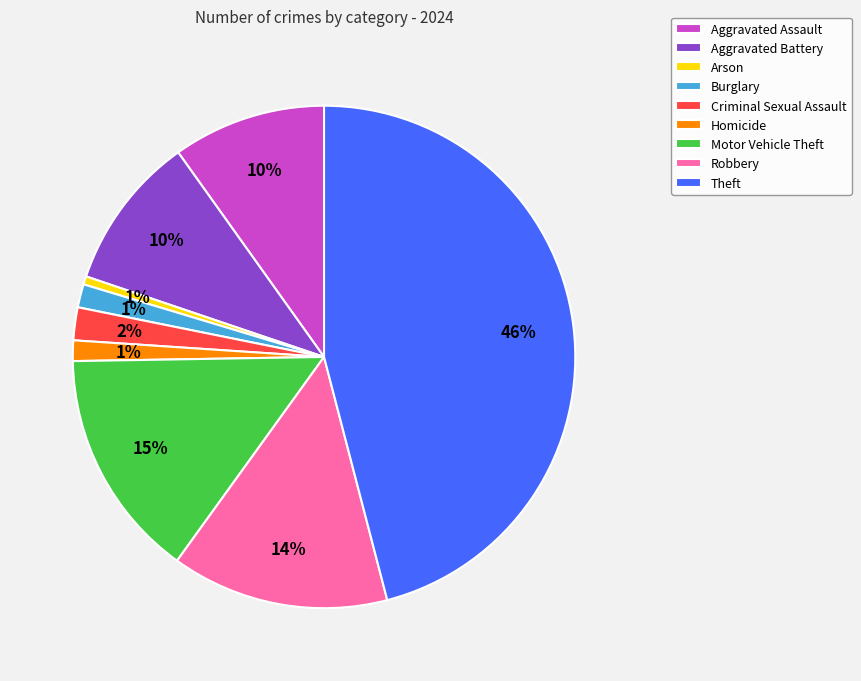

The Theft slice represents 46% of the pie. True or false?

True